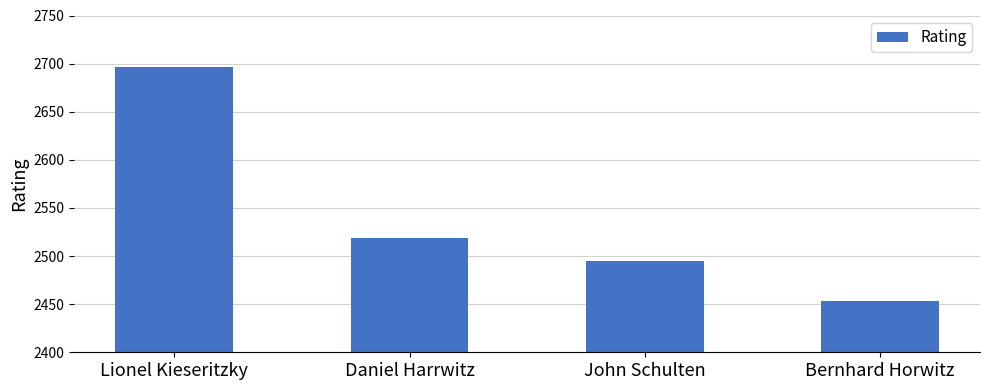

What is the sum of all values?

10163